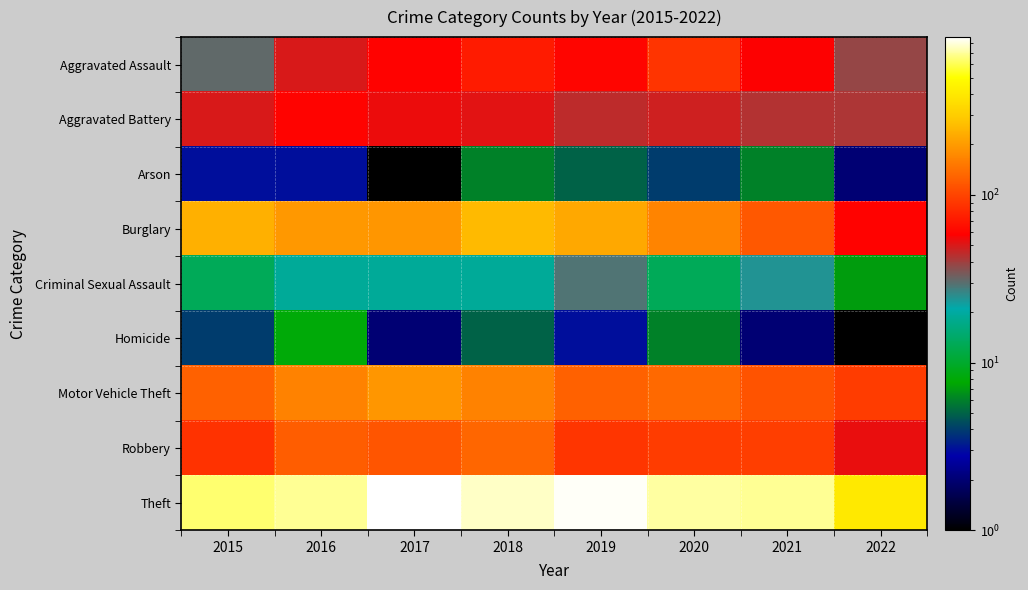

Reading right to left, extract all data points from this chart.

Aggravated Assault: 2022=38	2021=58	2020=88	2019=61	2018=72	2017=59	2016=50	2015=31
Aggravated Battery: 2022=42	2021=43	2020=48	2019=45	2018=52	2017=54	2016=60	2015=50
Arson: 2022=2	2021=6	2020=4	2019=5	2018=6	2017=1	2016=3	2015=3
Burglary: 2022=59	2021=117	2020=167	2019=221	2018=257	2017=192	2016=194	2015=236
Criminal Sexual Assault: 2022=7	2021=24	2020=13	2019=29	2018=19	2017=19	2016=19	2015=13
Homicide: 2022=1	2021=2	2020=6	2019=3	2018=5	2017=2	2016=8	2015=4
Motor Vehicle Theft: 2022=94	2021=113	2020=134	2019=125	2018=164	2017=191	2016=163	2015=125
Robbery: 2022=53	2021=95	2020=94	2019=89	2018=130	2017=115	2016=123	2015=87
Theft: 2022=403	2021=691	2020=714	2019=855	2018=767	2017=873	2016=689	2015=641